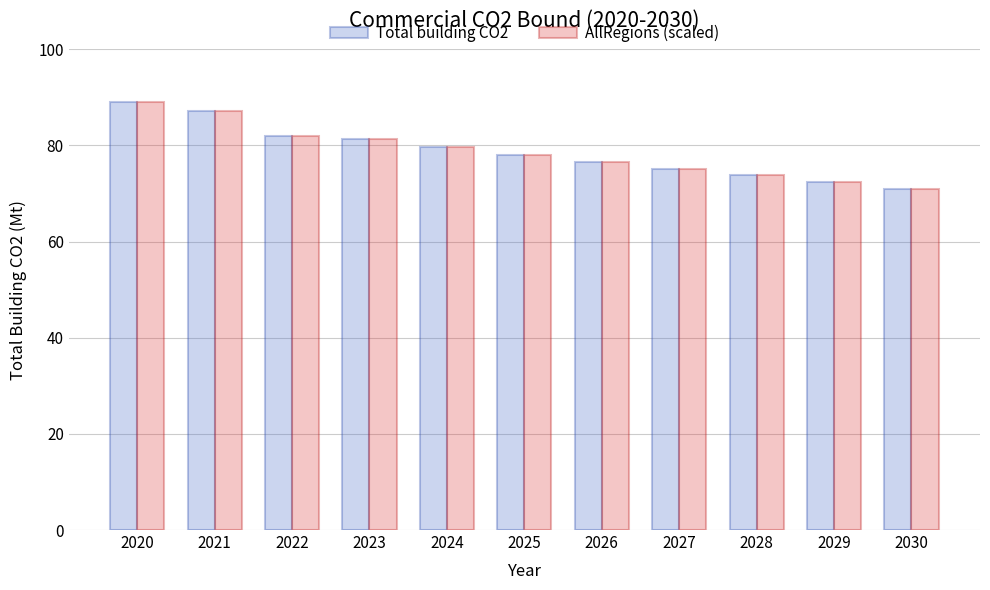

Where does the Total building CO2 series first go above 78?

2020